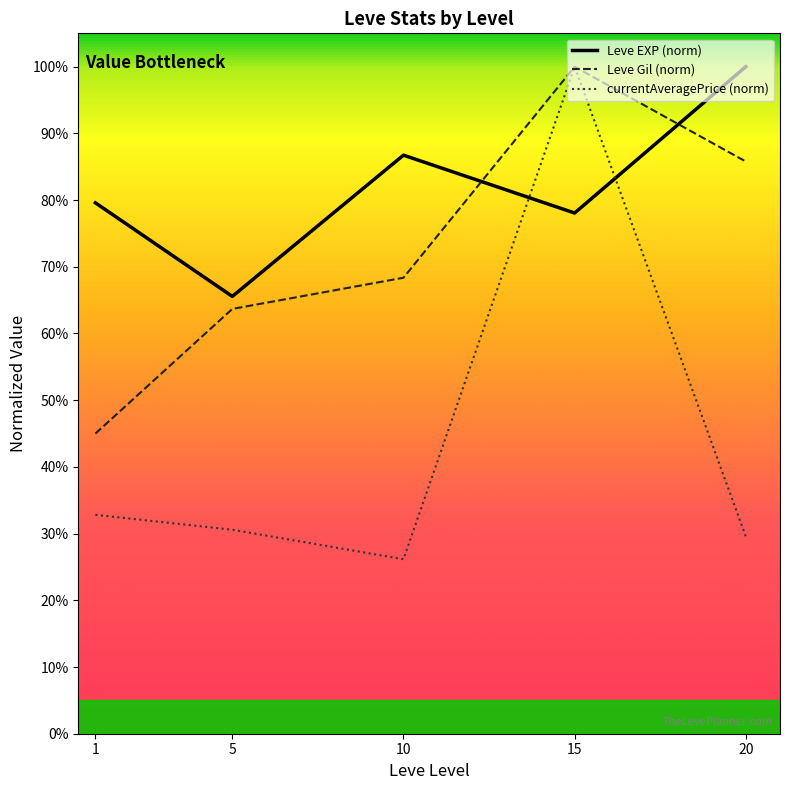

Where is the first local maximum for Leve EXP (norm)?

10